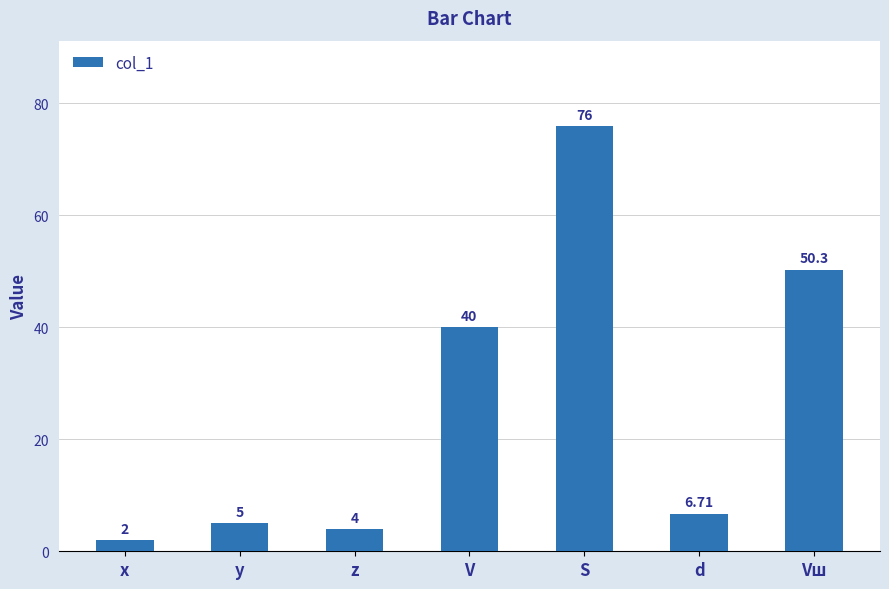

How many bars are there in total?

7